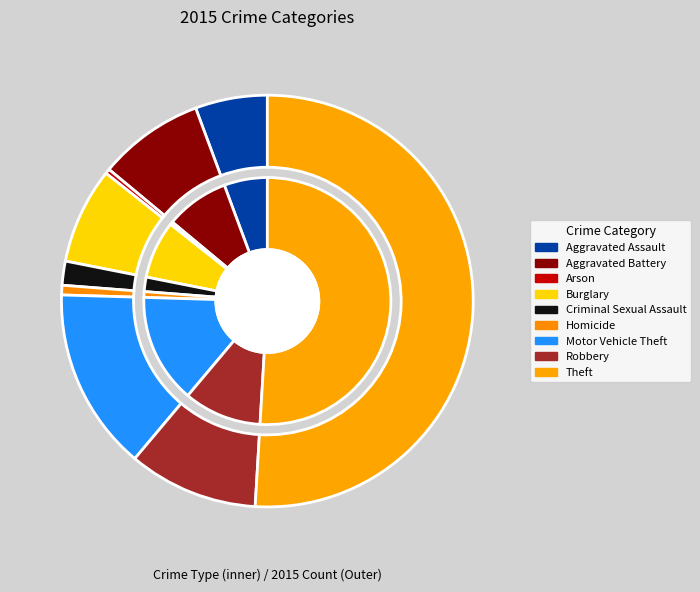

Does any single category account for the majority?

Yes